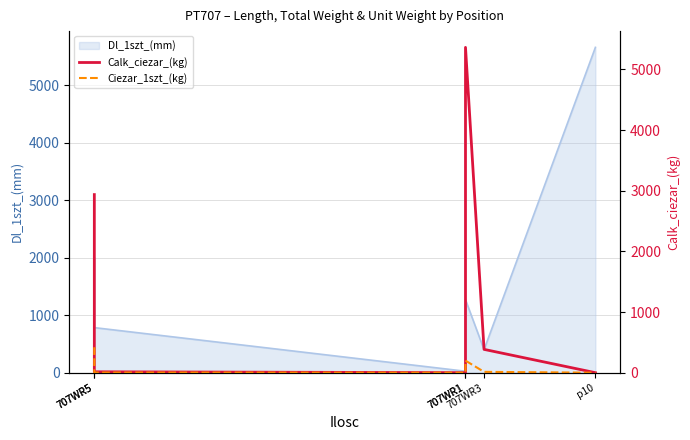

What is the difference between the second highest and minimum values in the Ciezar_1szt_(kg) series?

198.6